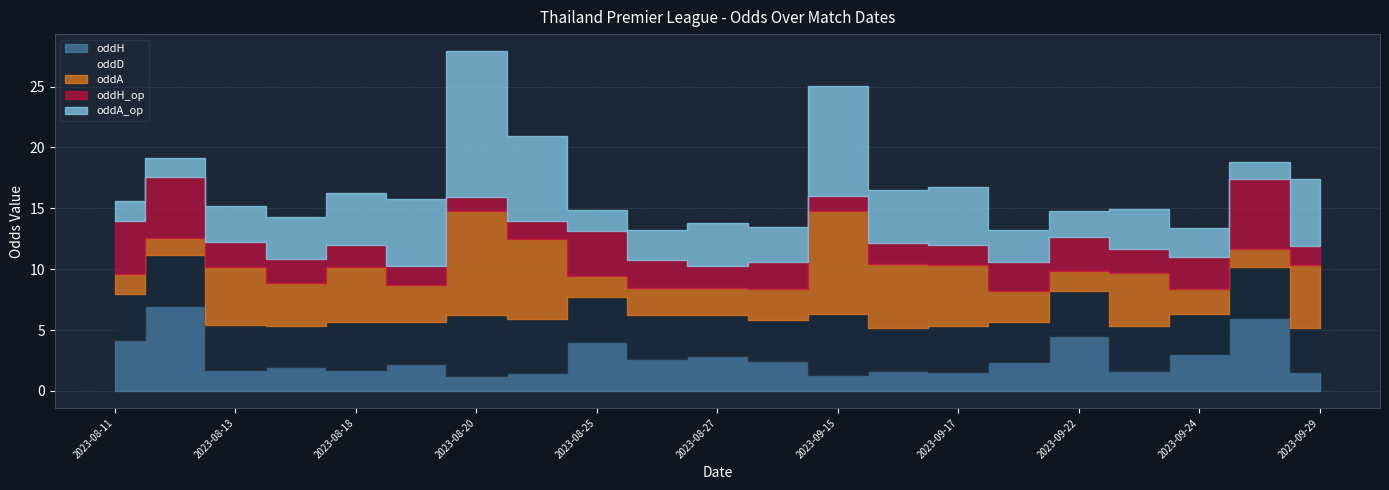

What are all the series names shown in the legend?

oddH, oddD, oddA, oddH_op, oddA_op